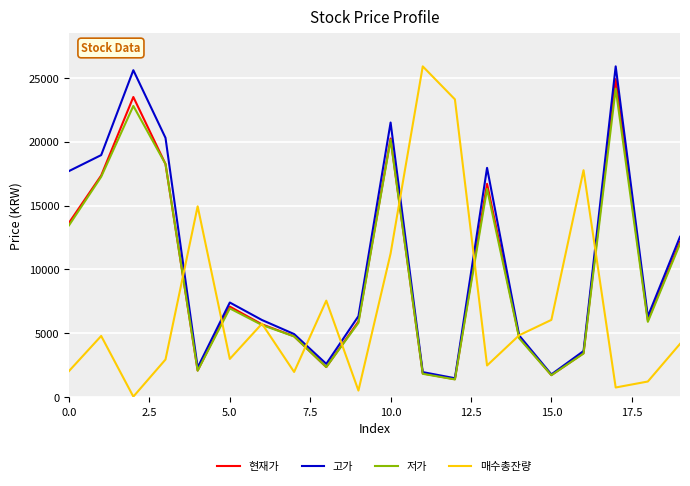

In 현재가, how many points are lower than both neighbors (excluding endpoints)?

5